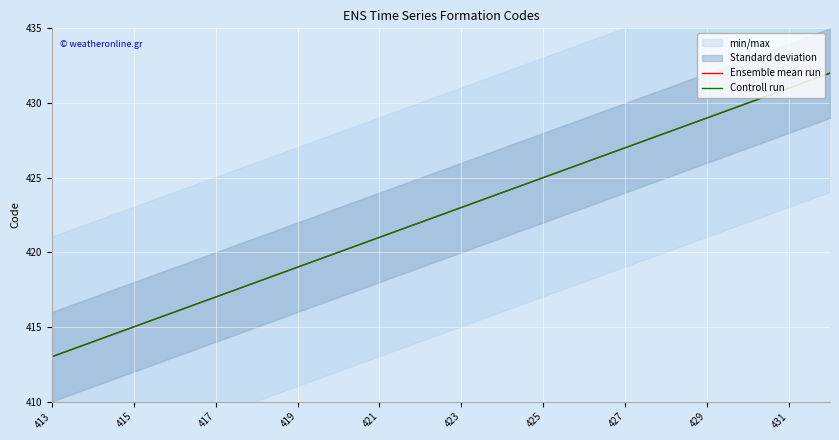

Between 10 and 19, which series saw the biggest shift?

Ensemble mean run